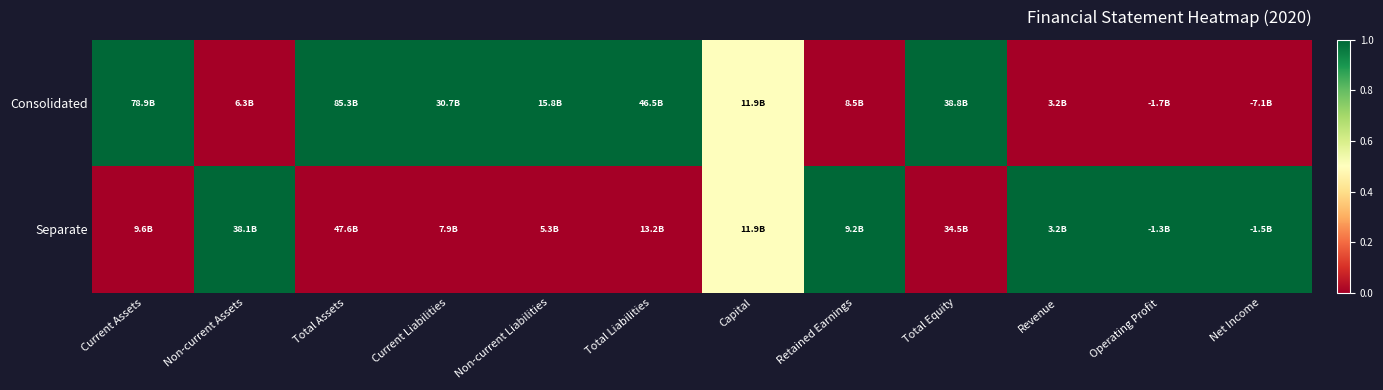

What is the total value across all series at Capital?

1.0